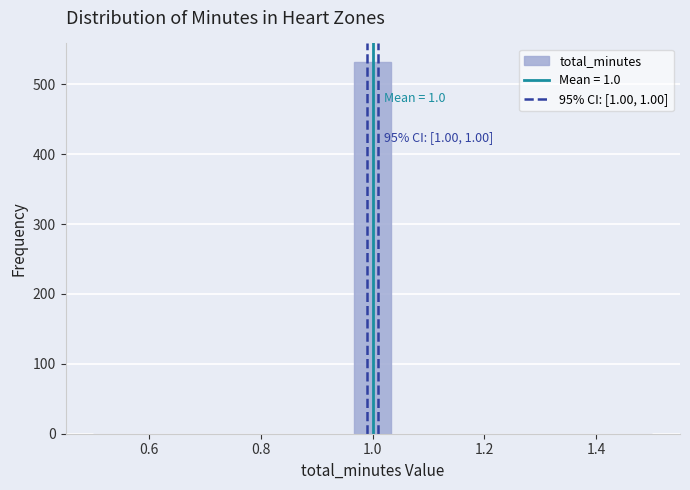

Around what value on the x-axis is the tallest bar? Give the approximate position of its centre, as read against the axis.

1.00